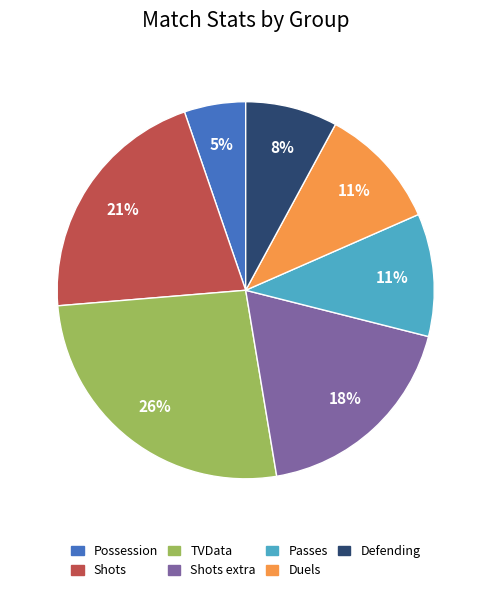

Is there any slice that represents more than half of the pie?

No